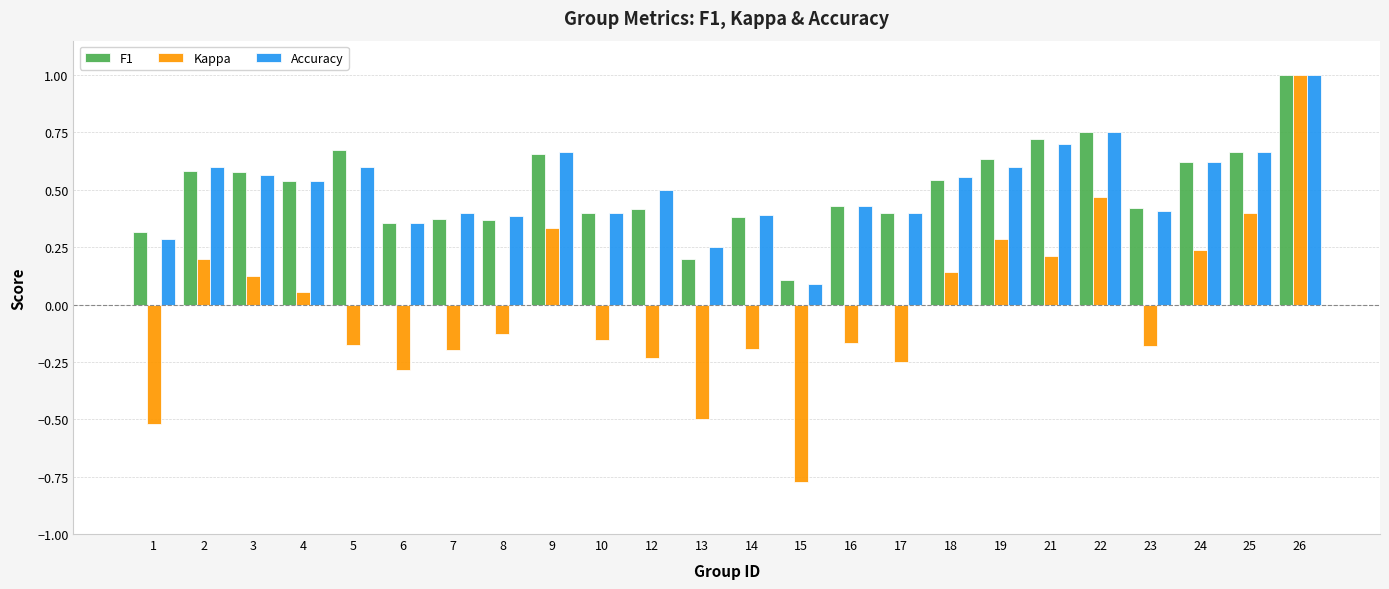

True or false: F1 has a value of 0.1 at 15.

True